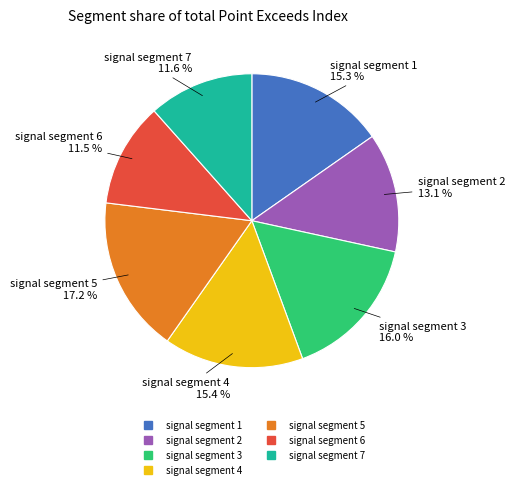

To the nearest percent, what is the difference between the largest and smallest slice percentages?

6%